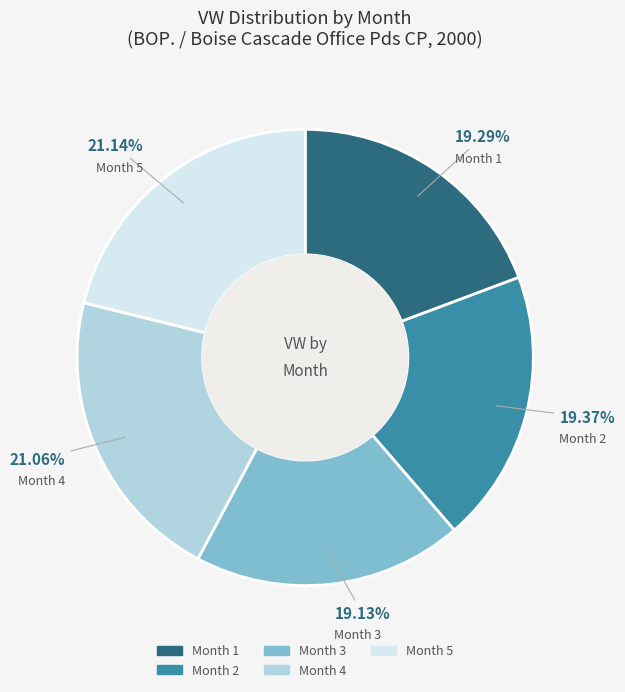

Does Month 2 represent more than half of the total?

No